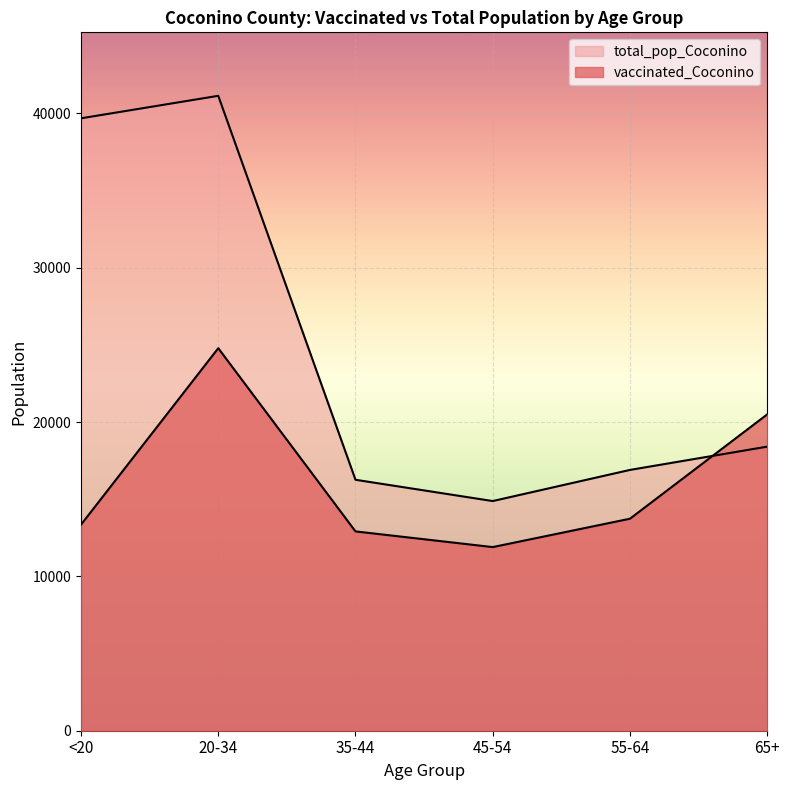

At which label does total_pop_Coconino first exceed 18408?

<20